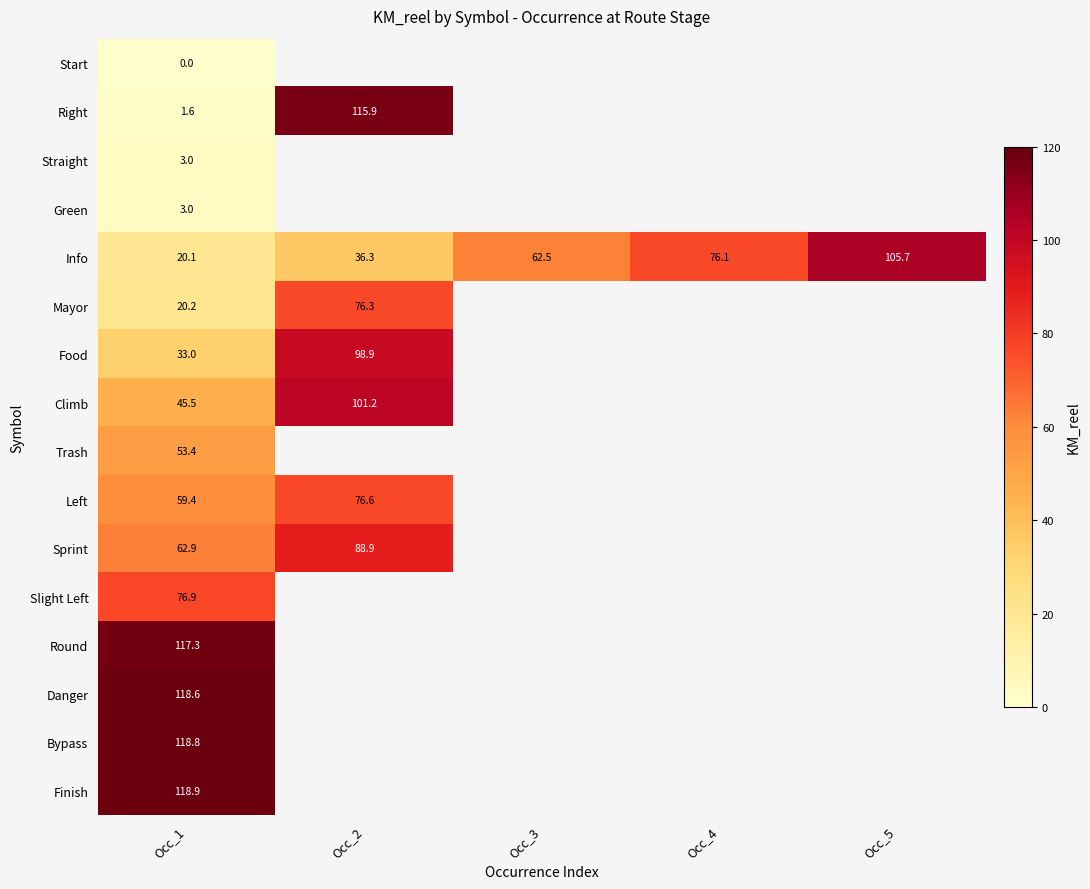

At how many categories does at least one series exceed 52?

5